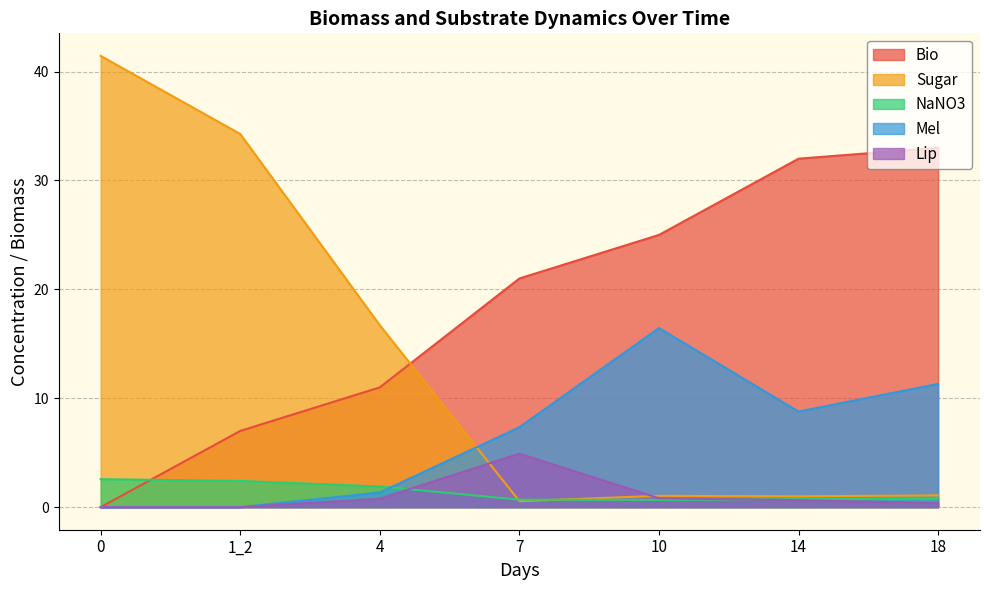

True or false: Sugar has more than 2 interior local peaks.

False